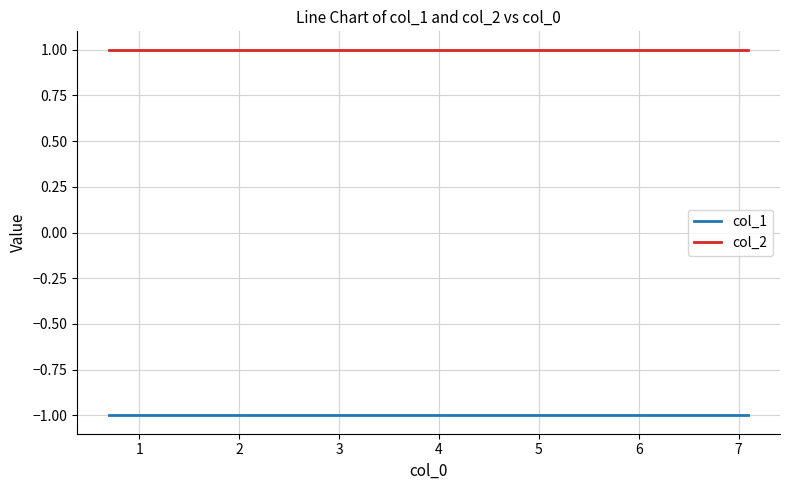

Does the chart display data point markers on the line(s)?

No